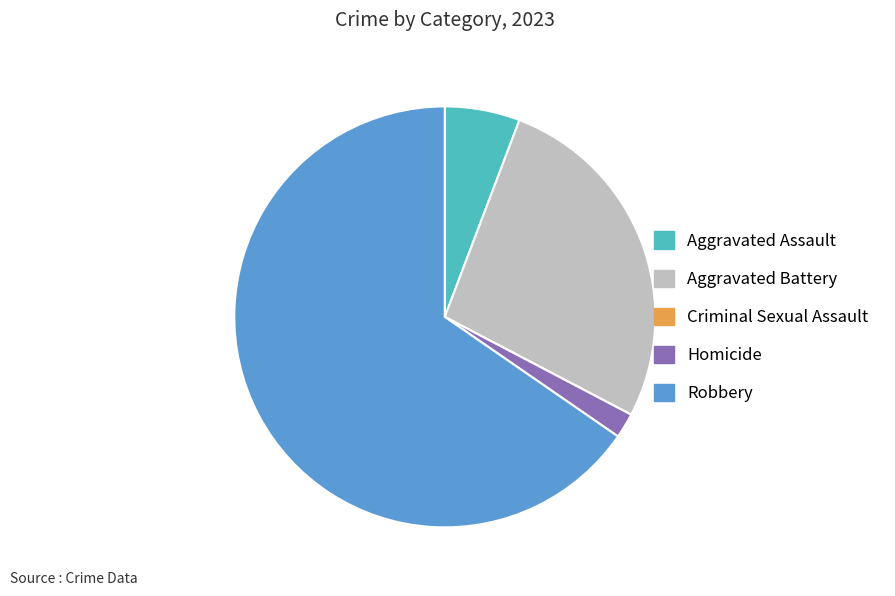

Is there any slice that represents more than half of the pie?

Yes